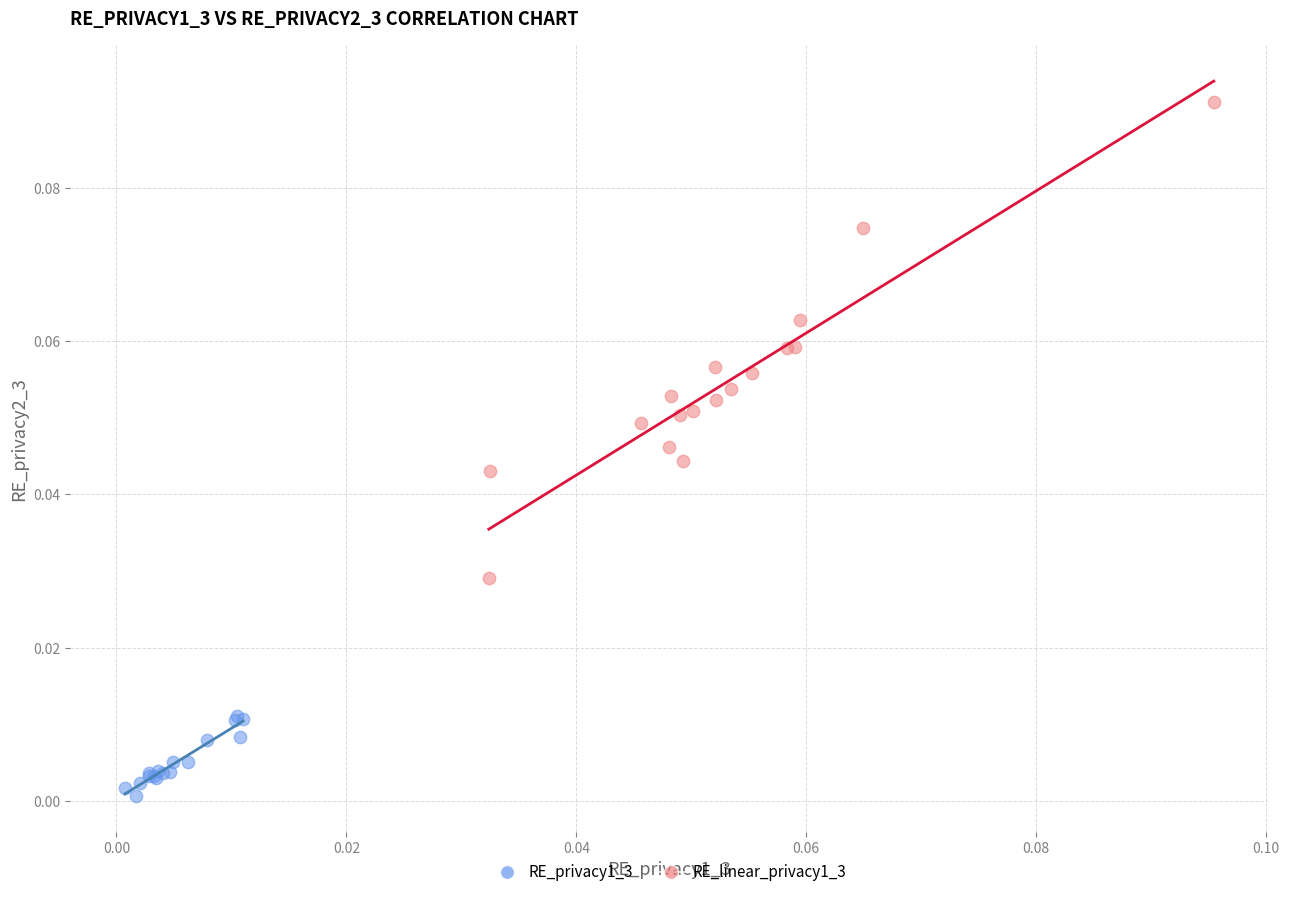

Which series has the widest spread of Y values?

RE_linear_privacy1_3